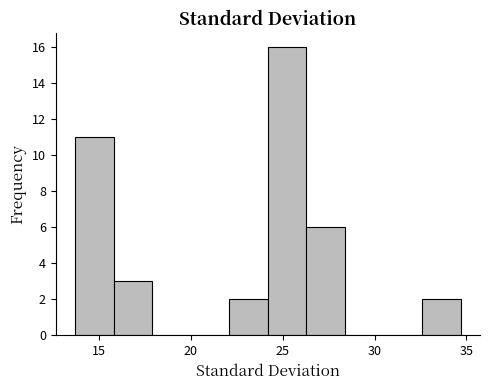

What is the height of the bar covering 24.0 to 26.5 on the x-axis? Neither the bar edges nor the heights are printed on the chart, so give them approximately, as read against the axes.

16